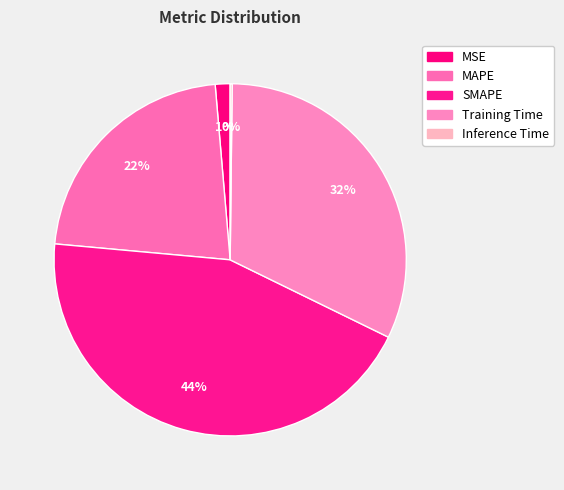

To the nearest percent, what is the difference between the Training Time and MAPE slice percentages?

10%